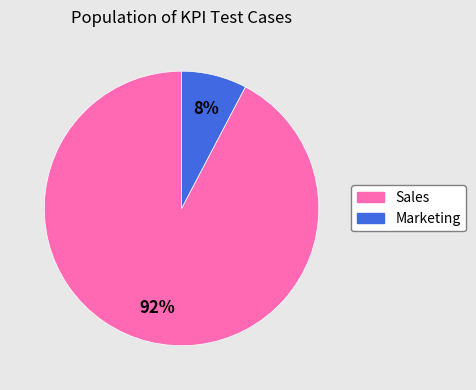

To the nearest percent, what is the combined percentage of Marketing and Sales?

100%